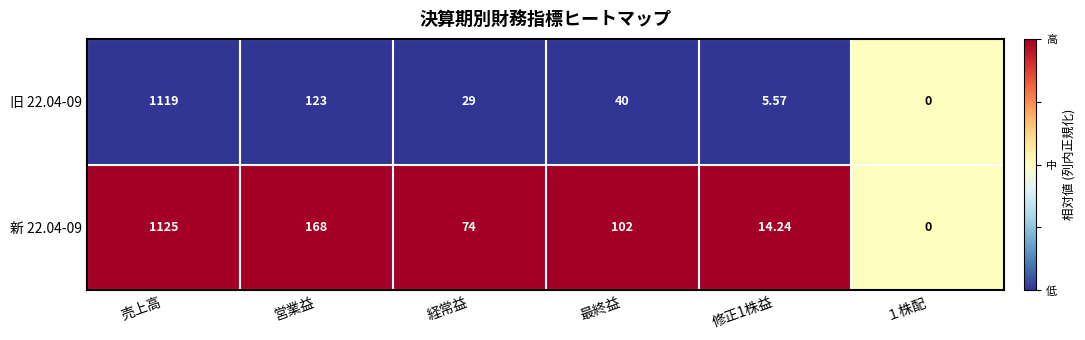

Rank the series by their maximum value, from highest to lowest.

新 22.04-09, 旧 22.04-09